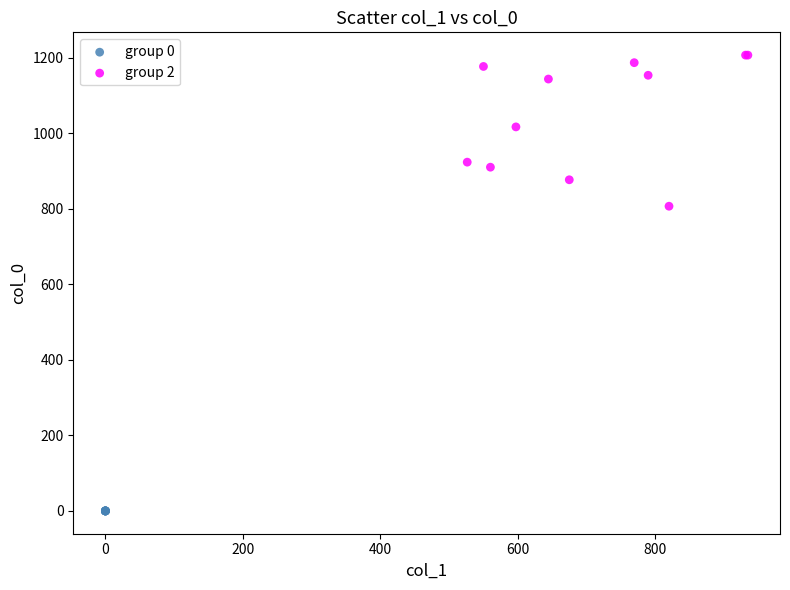

Which series contains the lowest Y value?

group 0